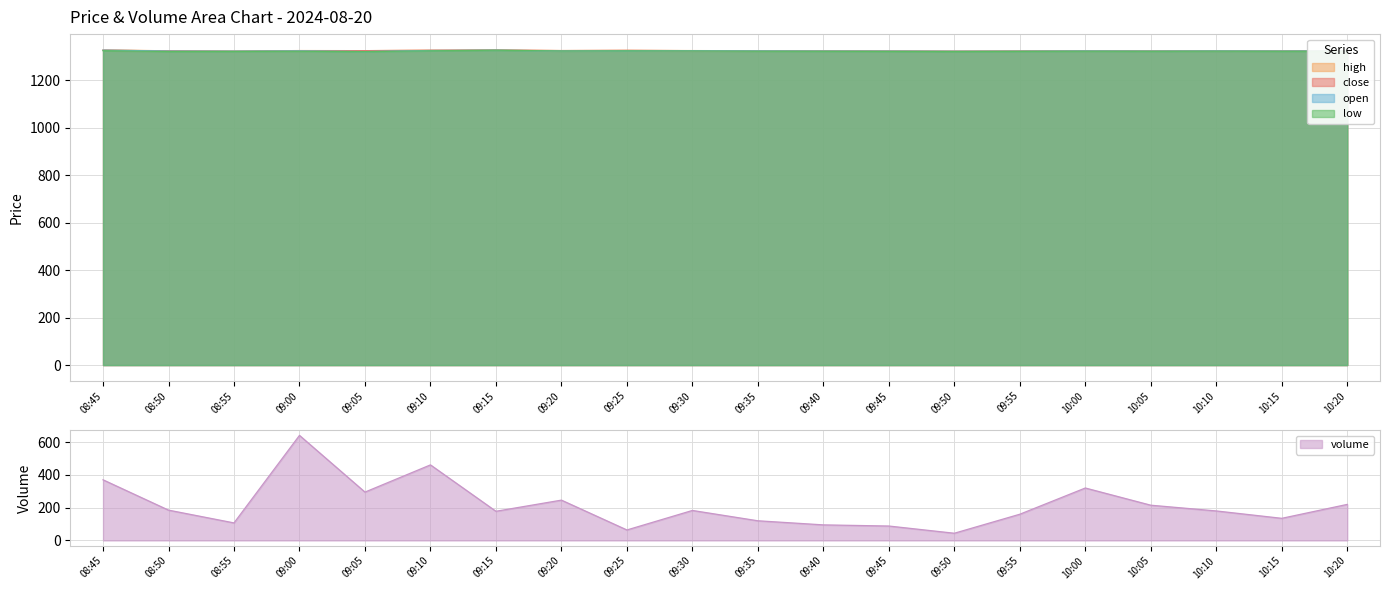

Reading right to left, extract all data points from this chart.

close: 1323.5	1322.8	1323.0	1322.6	1323.1	1322.3	1321.7	1322.4	1322.8	1323.2	1324.1	1325.3	1324.4	1326.5	1325.7	1324.2	1323.4	1321.9	1323.4	1325.7
high: 1324.0	1323.2	1323.5	1323.2	1323.6	1323.0	1322.3	1323.0	1323.3	1323.8	1324.5	1325.5	1324.6	1326.9	1325.9	1324.2	1324.6	1322.1	1323.4	1327.5
low: 1322.0	1321.5	1322.0	1321.5	1321.8	1321.2	1320.5	1321.0	1321.5	1321.8	1322.9	1323.4	1322.8	1326.0	1323.6	1320.1	1321.6	1321.0	1320.6	1324.0
open: 1323.2	1322.6	1323.1	1322.4	1323.0	1322.0	1321.8	1322.3	1322.5	1323.2	1323.8	1323.9	1323.1	1326.2	1324.9	1320.5	1323.2	1322.1	1322.4	1326.6
volume: 220.0	135.0	180.0	215.0	320.0	160.0	44.0	88.0	95.0	120.0	183.0	64.0	246.0	178.0	461.0	295.0	641.0	107.0	185.0	370.0